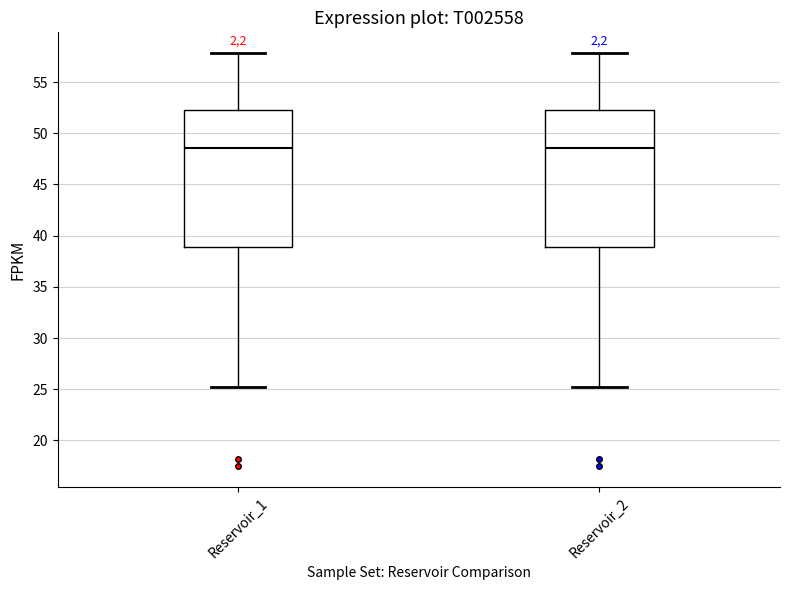

Where does the median line of the box for Reservoir_1 sit on the y-axis? The values are not printed on the chart, so give them approximately, as read against the axis.

48.5